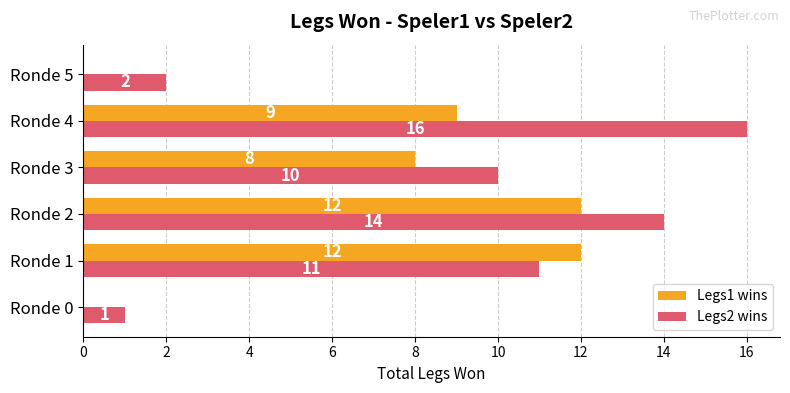

At which label does Legs2 wins reach its peak?

Ronde 4